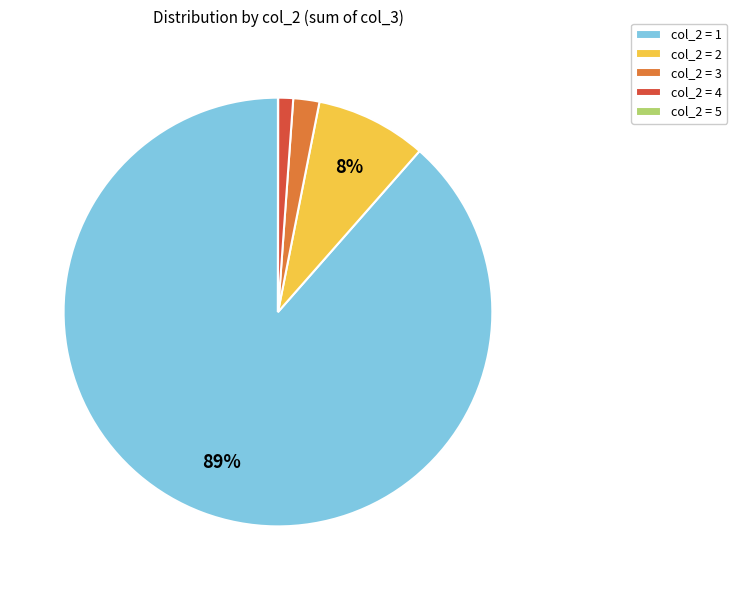

Is there a majority slice in this chart?

Yes